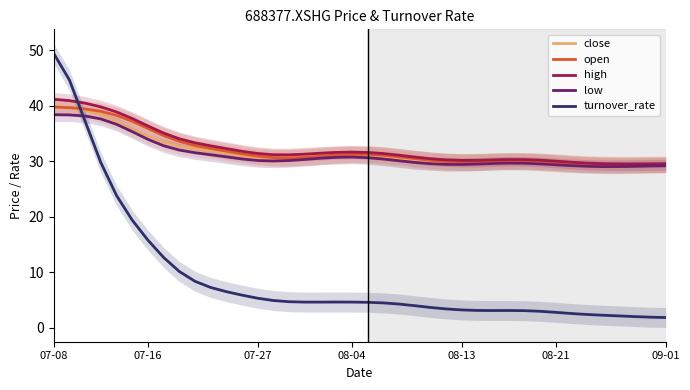

Does the chart display data point markers on the line(s)?

No